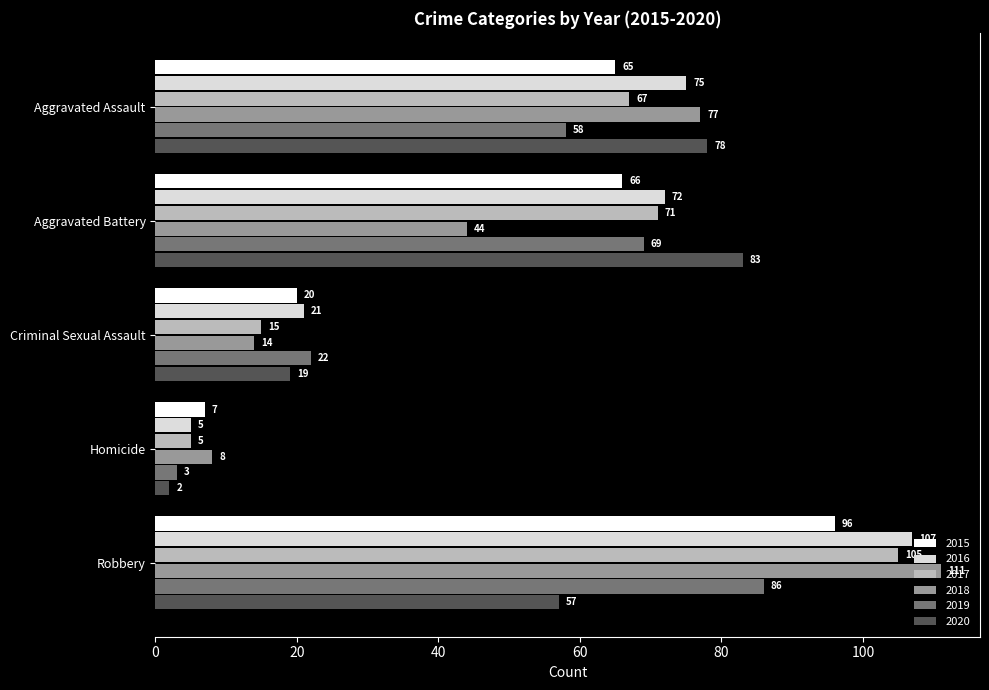

What is the sum of the 2016 values at Aggravated Assault and Homicide?

80